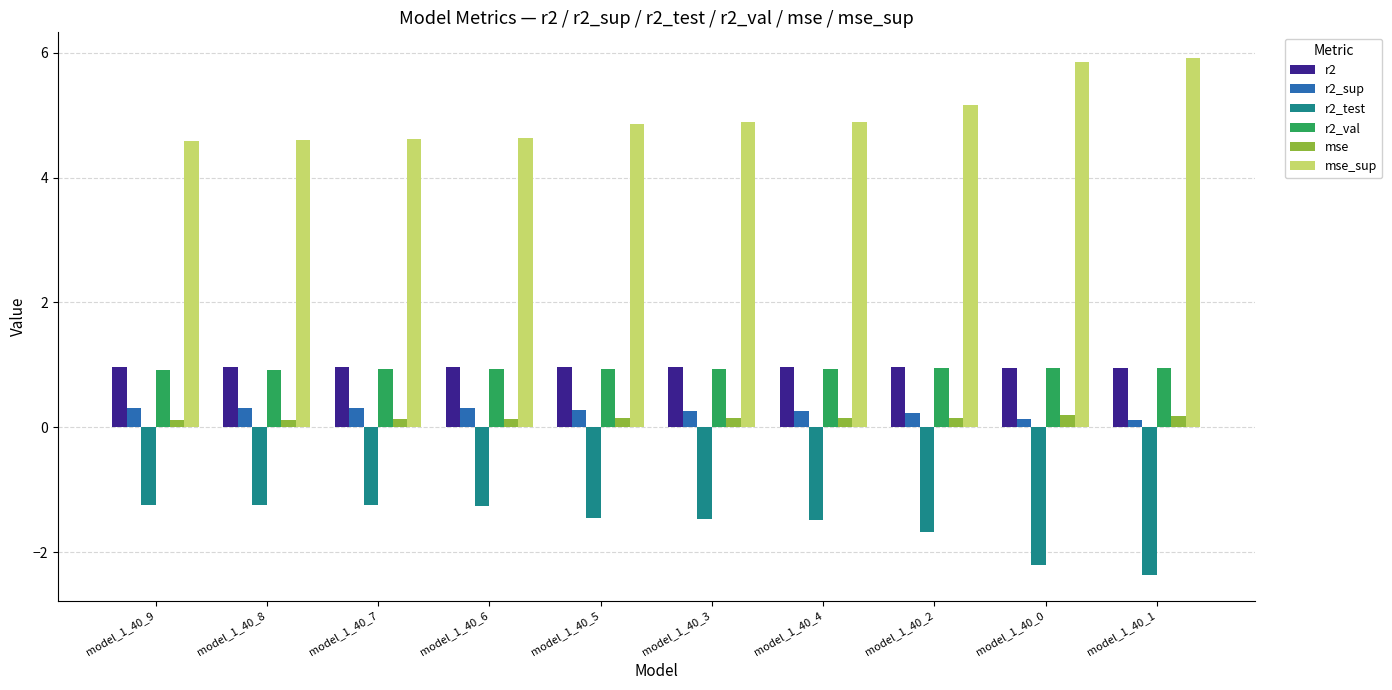

Is it true that r2_val equals 0.9 at model_1_40_5?

True